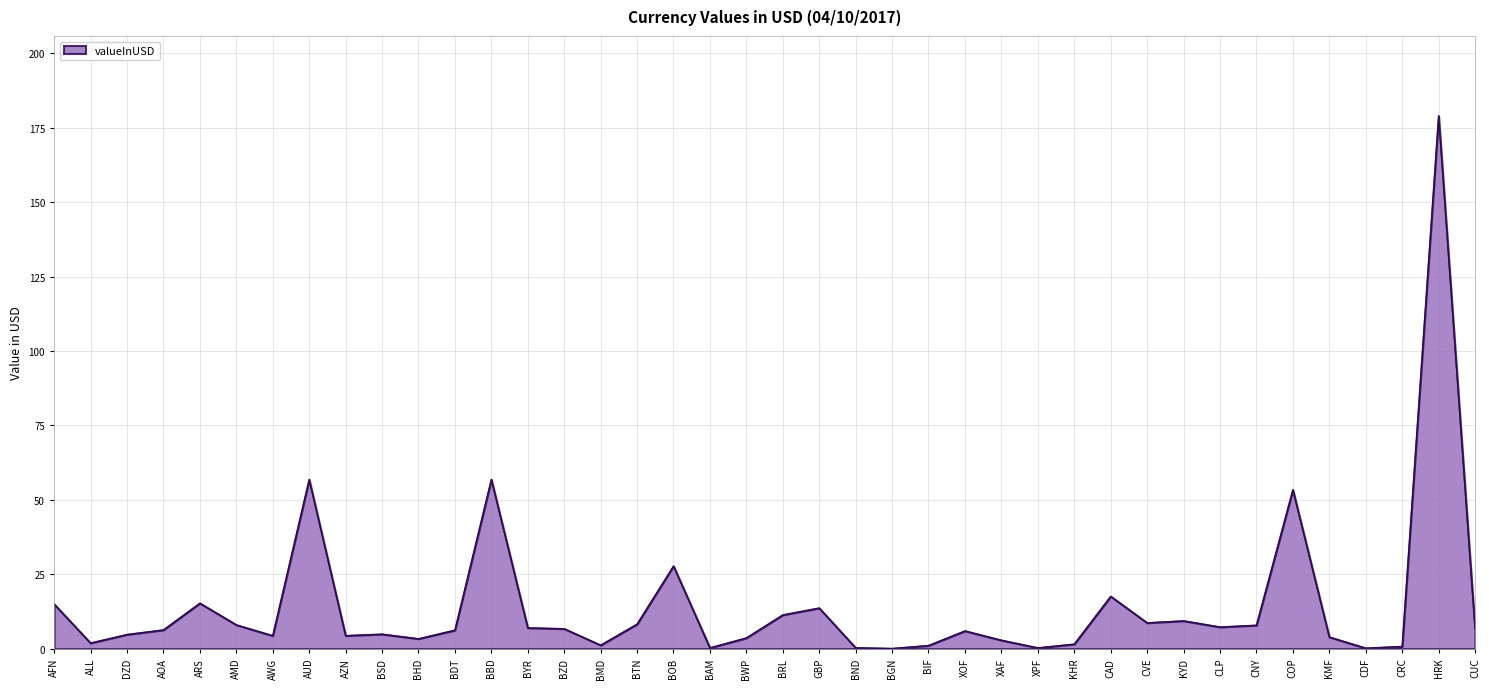

True or false: the data has more than 2 interior local peaks.

True